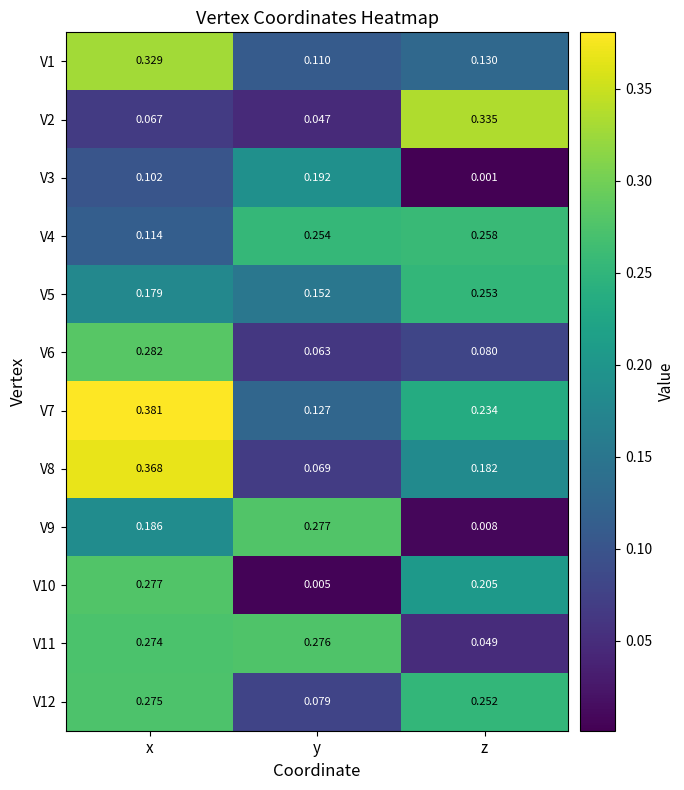

Which category has the lowest value in the V12 series?

y